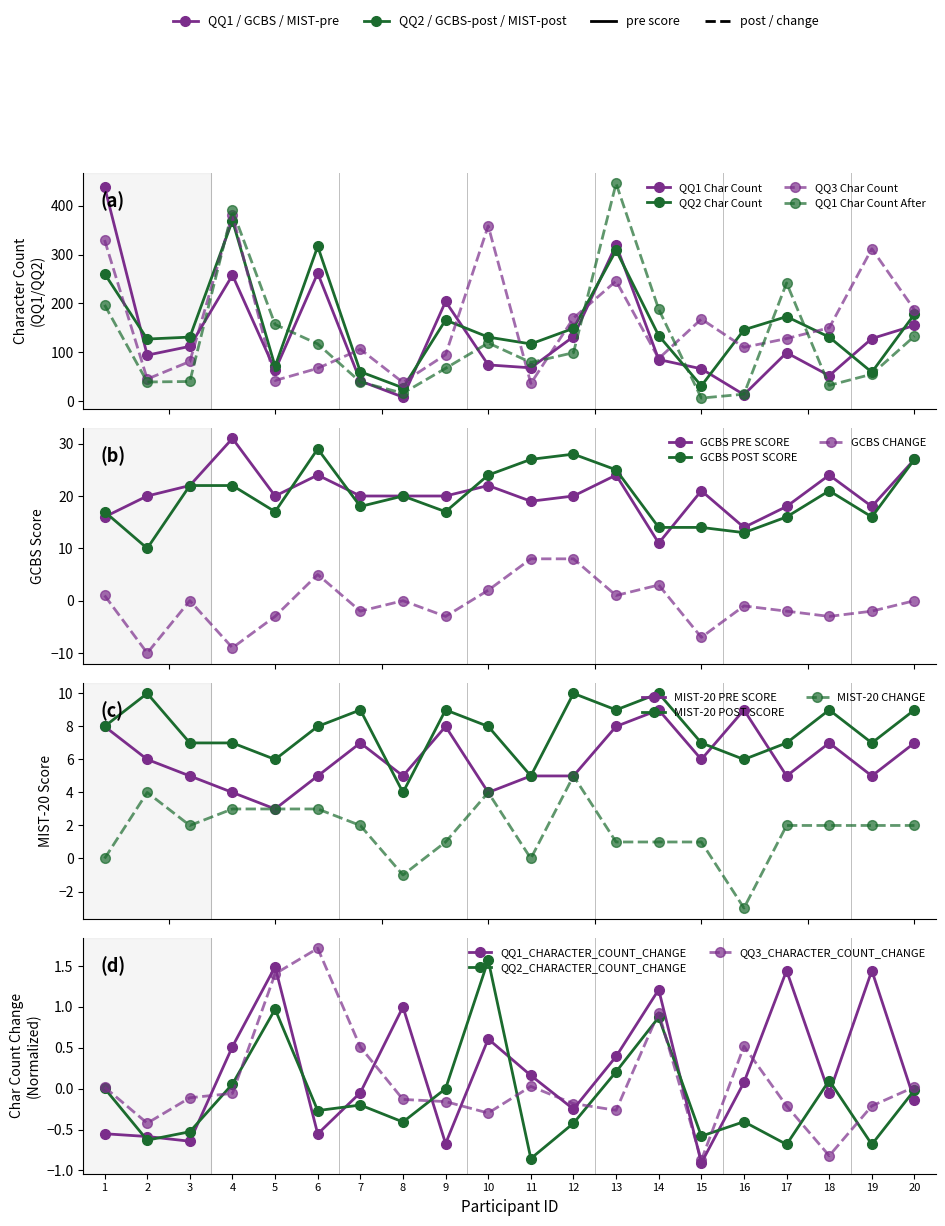

Which series changed the most between 5 and 14?

QQ2_CHAR_COUNT